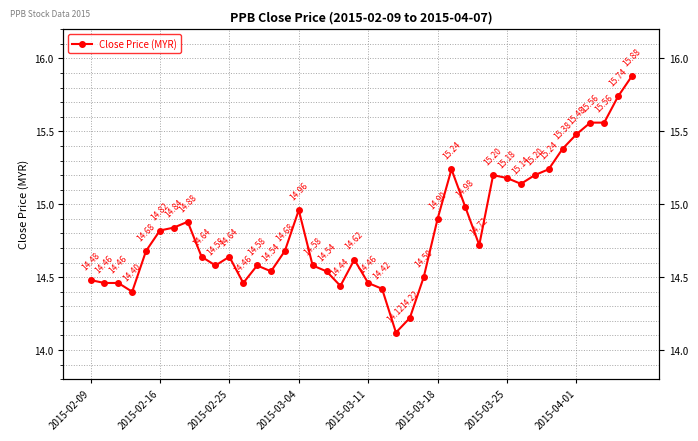

What is the sum of all values?

593.4